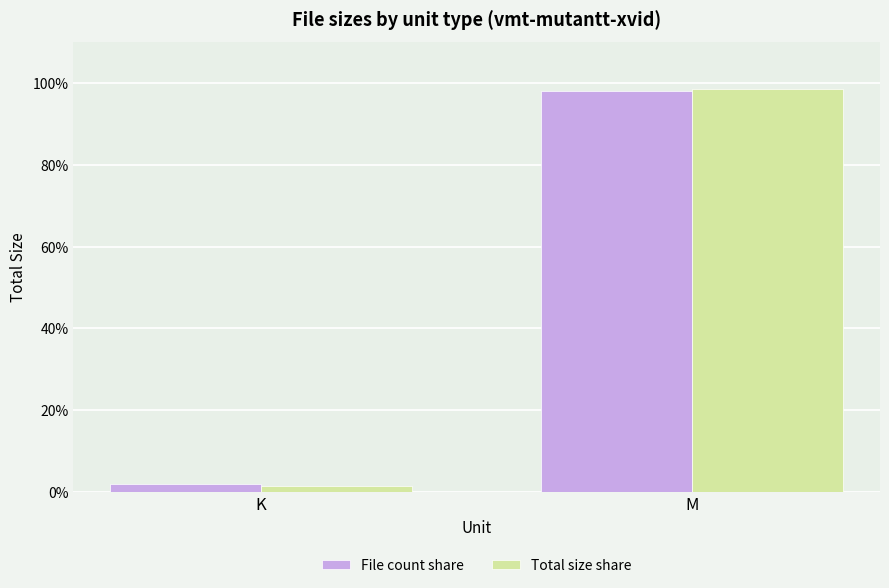

What is the average value of the Total size share series?

50.0